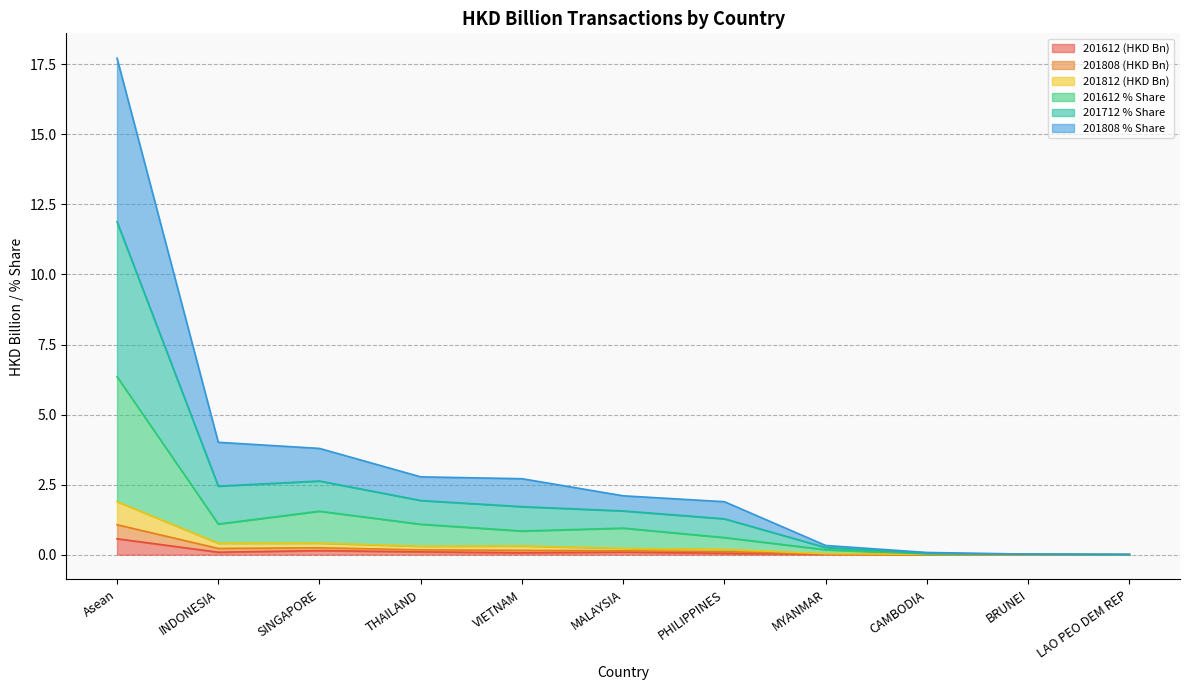

What is the highest value of the 201612 (HKD Bn) series?

0.6